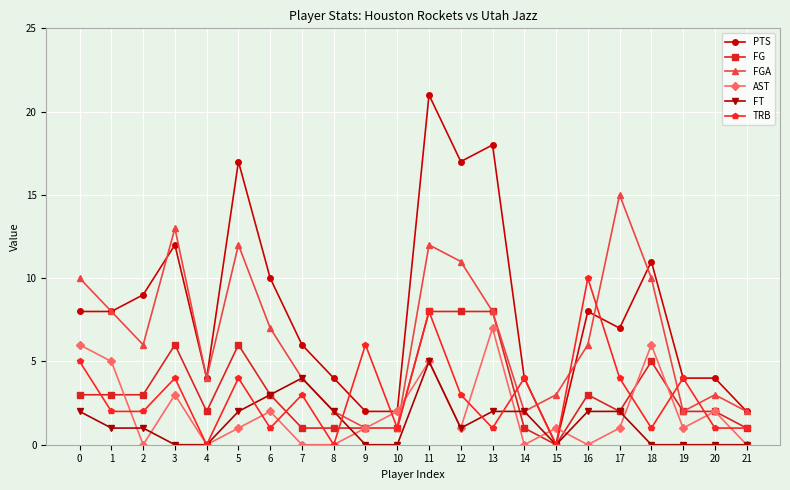

At which category is the sum across all series the highest?

11